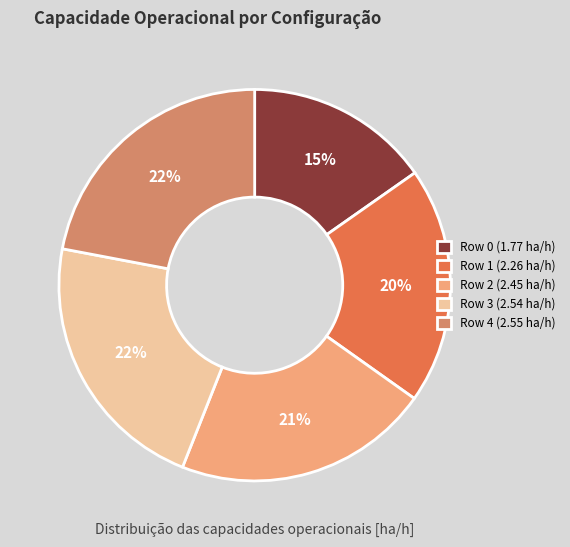

To the nearest percent, what is the difference between the largest and smallest slice percentages?

7%